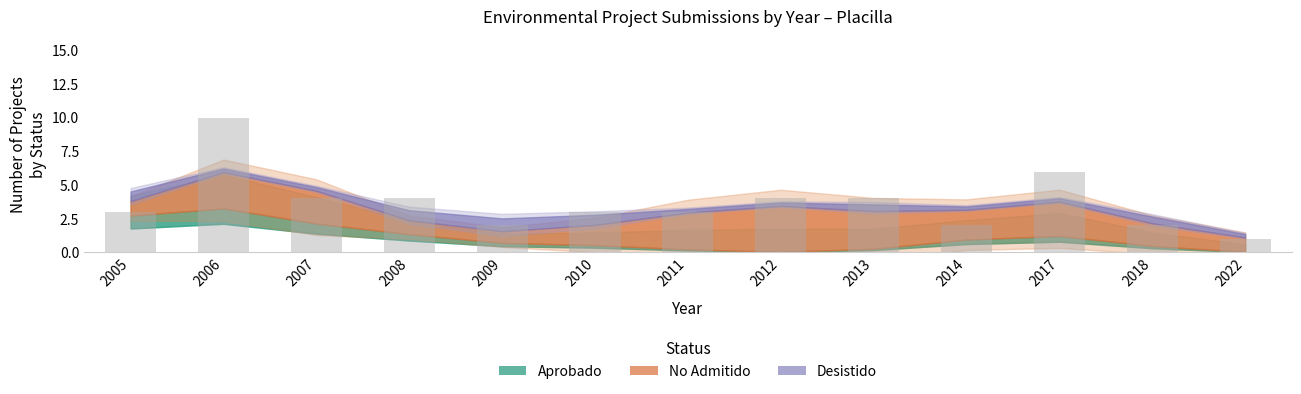

Which category has the highest value across all series?

2006